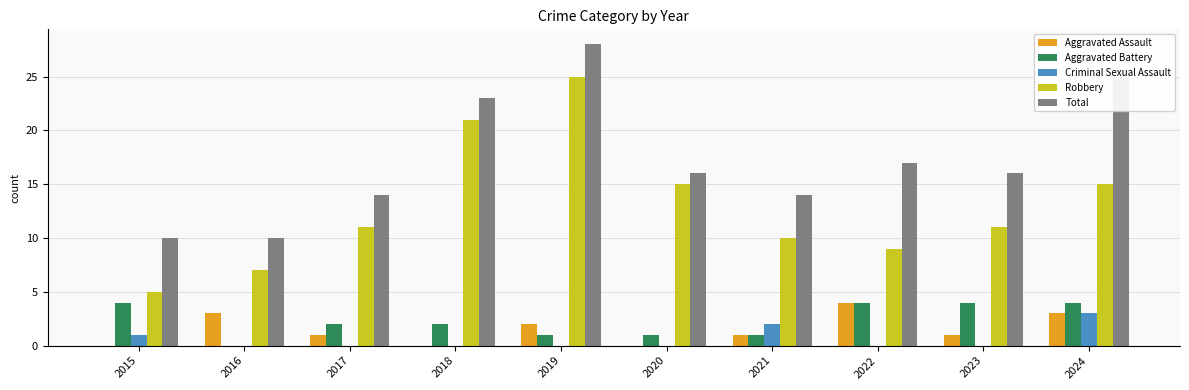

What is the total value across all series at 2020?

32